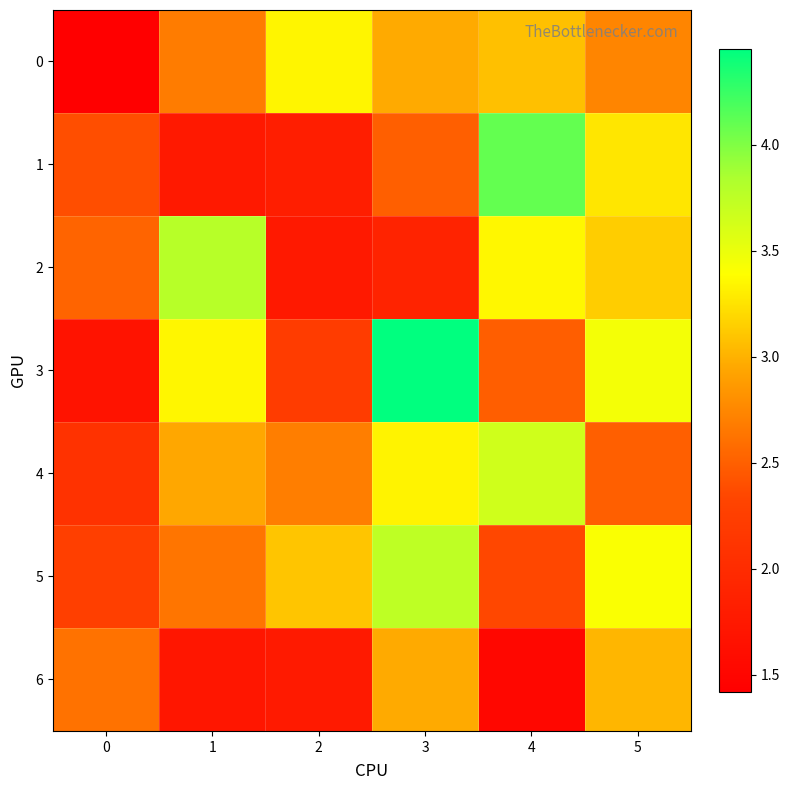

Reading right to left, transcribe all the data shown in this chart.

0: 5=2.7	4=3.1	3=3.0	2=3.3	1=2.7	0=1.4
1: 5=3.3	4=4.1	3=2.5	2=1.8	1=1.8	0=2.4
2: 5=3.1	4=3.4	3=1.9	2=1.8	1=3.8	0=2.5
3: 5=3.4	4=2.5	3=4.5	2=2.2	1=3.3	0=1.7
4: 5=2.5	4=3.7	3=3.3	2=2.7	1=3.0	0=2.1
5: 5=3.4	4=2.3	3=3.7	2=3.1	1=2.6	0=2.3
6: 5=3.0	4=1.5	3=3.0	2=1.8	1=1.7	0=2.6